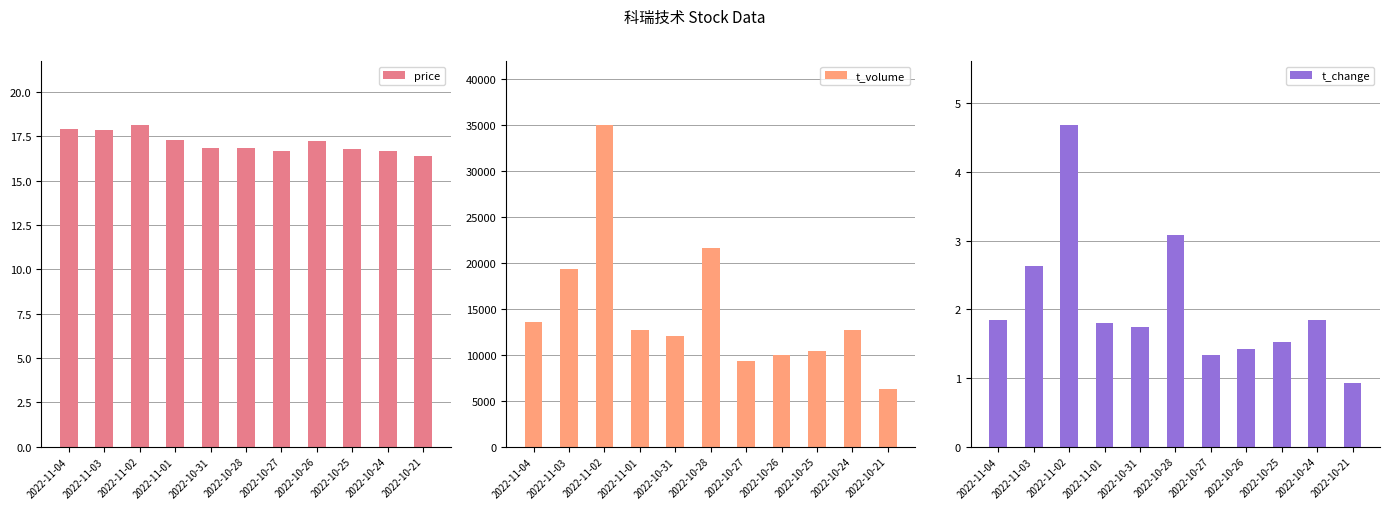

What is the difference between the t_change values at 2022-10-25 and 2022-10-21?

0.6